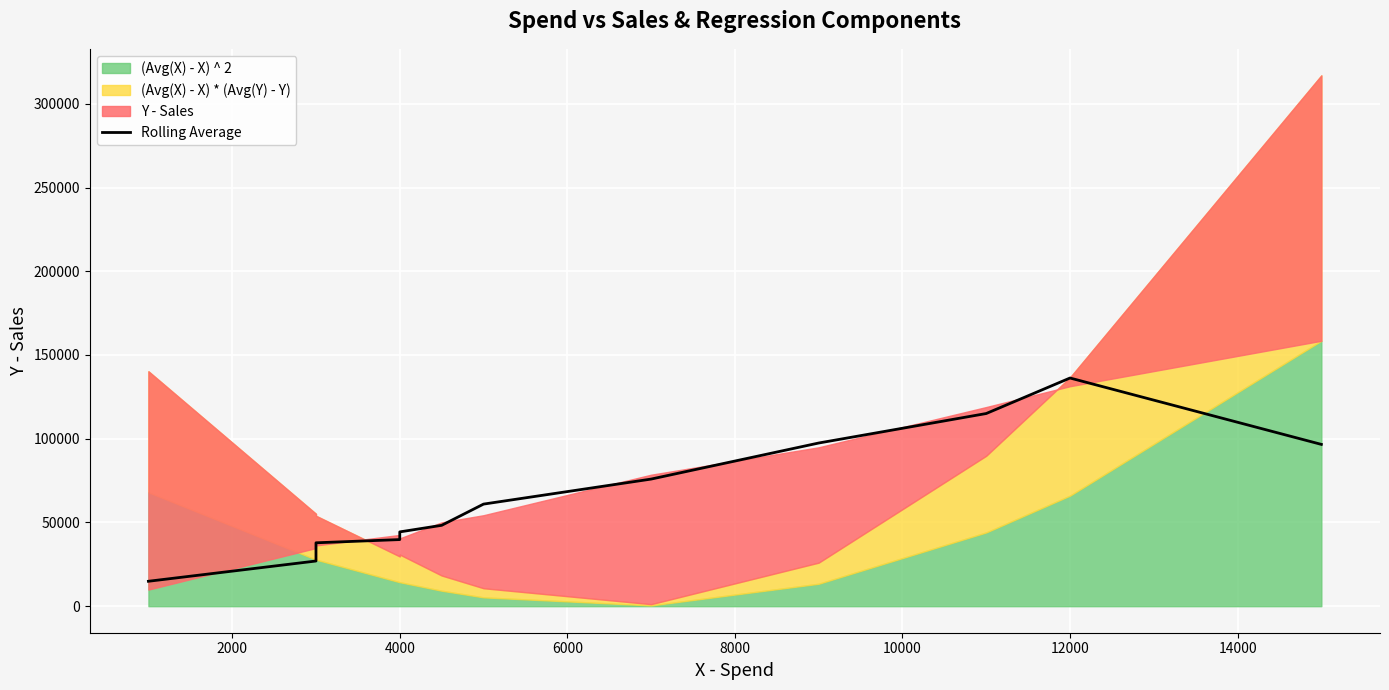

At which label does the data first exceed 60957?

12000